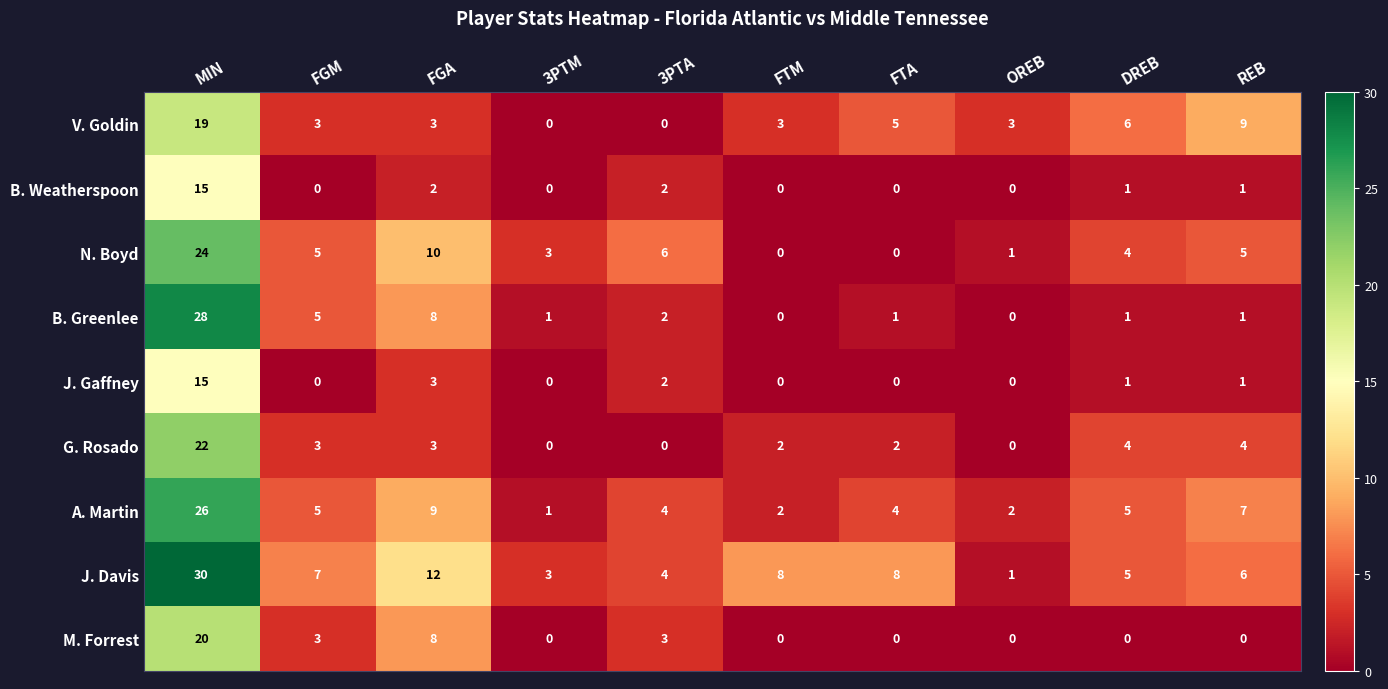

What is the average value of the J. Davis series?

8